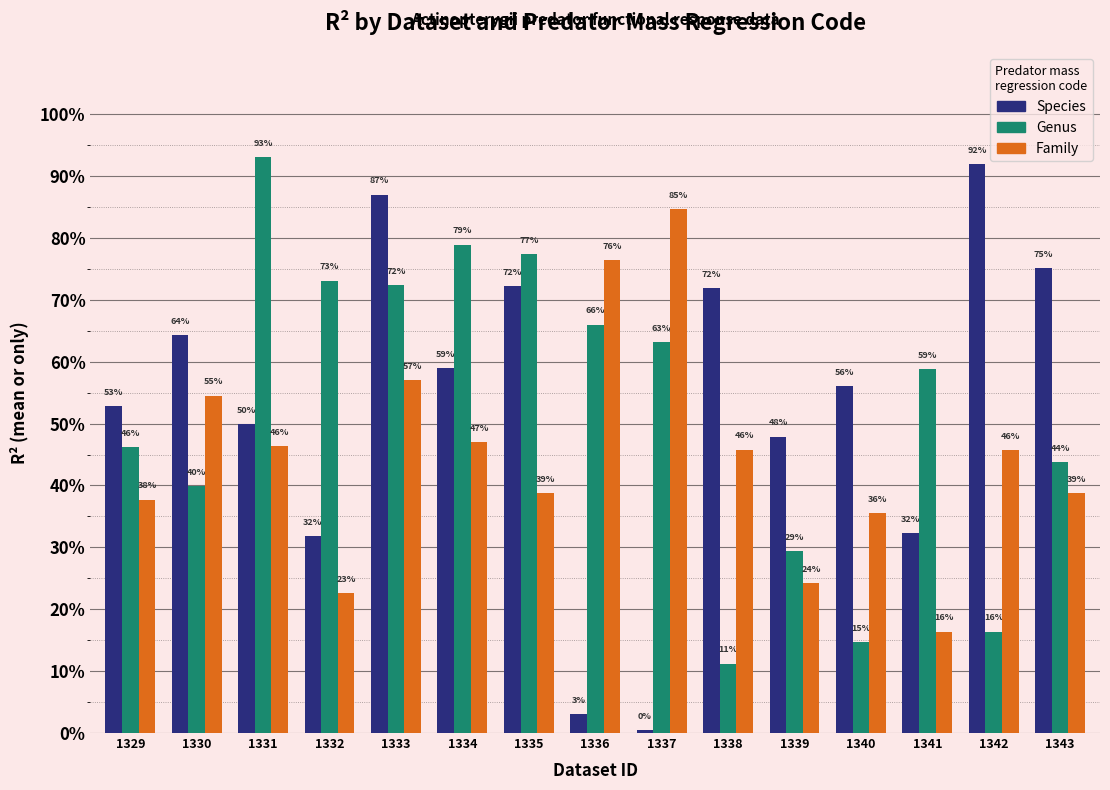

Are the bars horizontal?

No